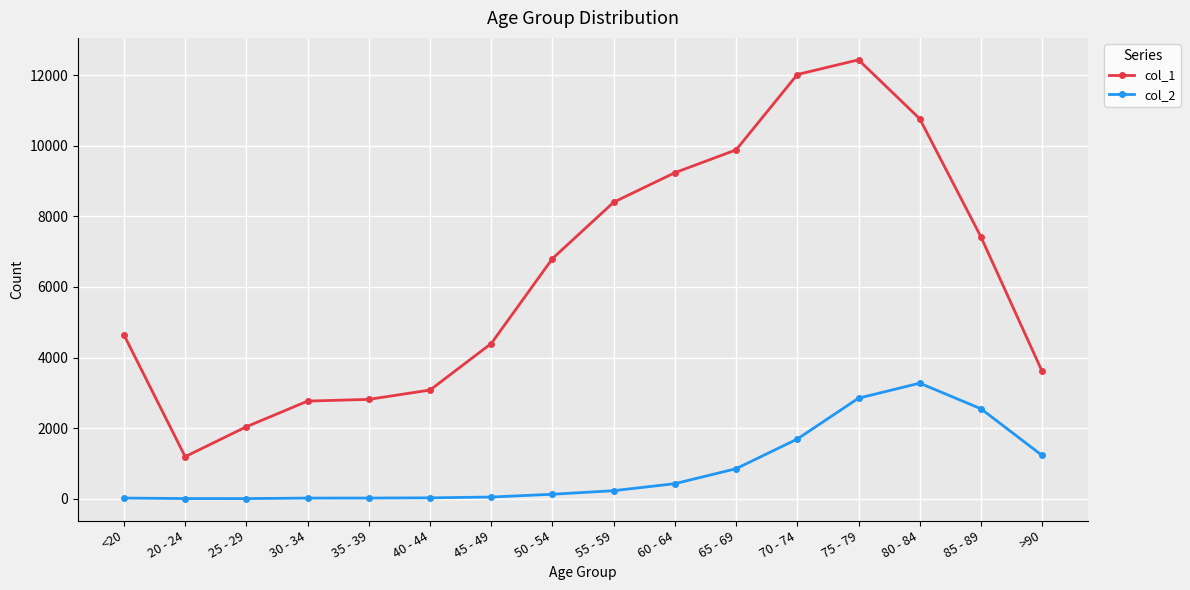

True or false: col_2 and col_1 intersect in this chart.

False